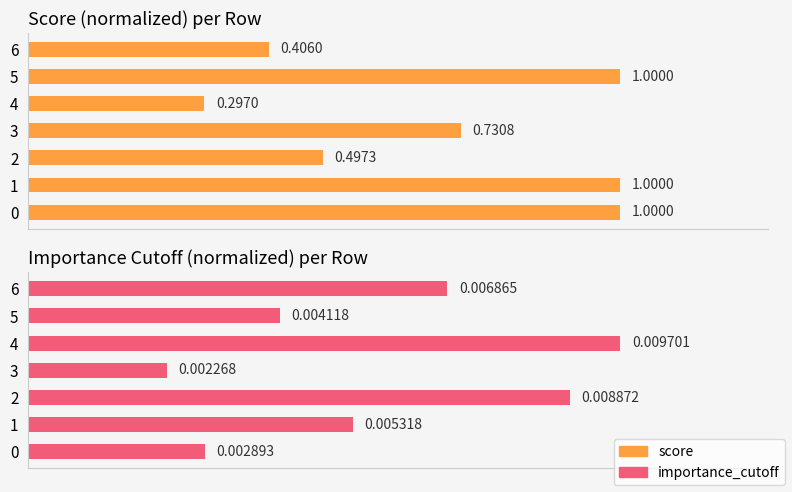

Which has a higher value, 5 or 0?

5